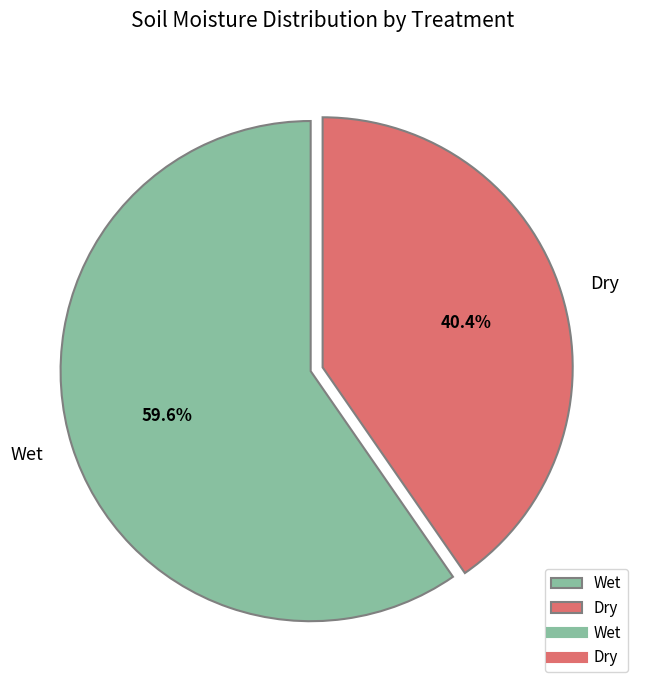

To the nearest percent, what is the difference between the largest and smallest slice percentages?

19%